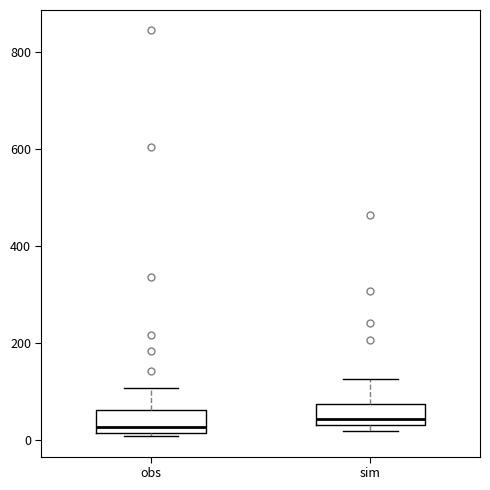

Reading left to right, read every box against the y-axis: the position of its median line, the range the box covers, and the ends of its whiskers. The values are not printed on the chart, so give them approximately, as read against the axis.

obs: median 20 (just above the box's lower edge), box 20 to 60, whiskers 0 to 100
sim: median 40 (just above the box's lower edge), box 40 to 80, whiskers 20 to 120